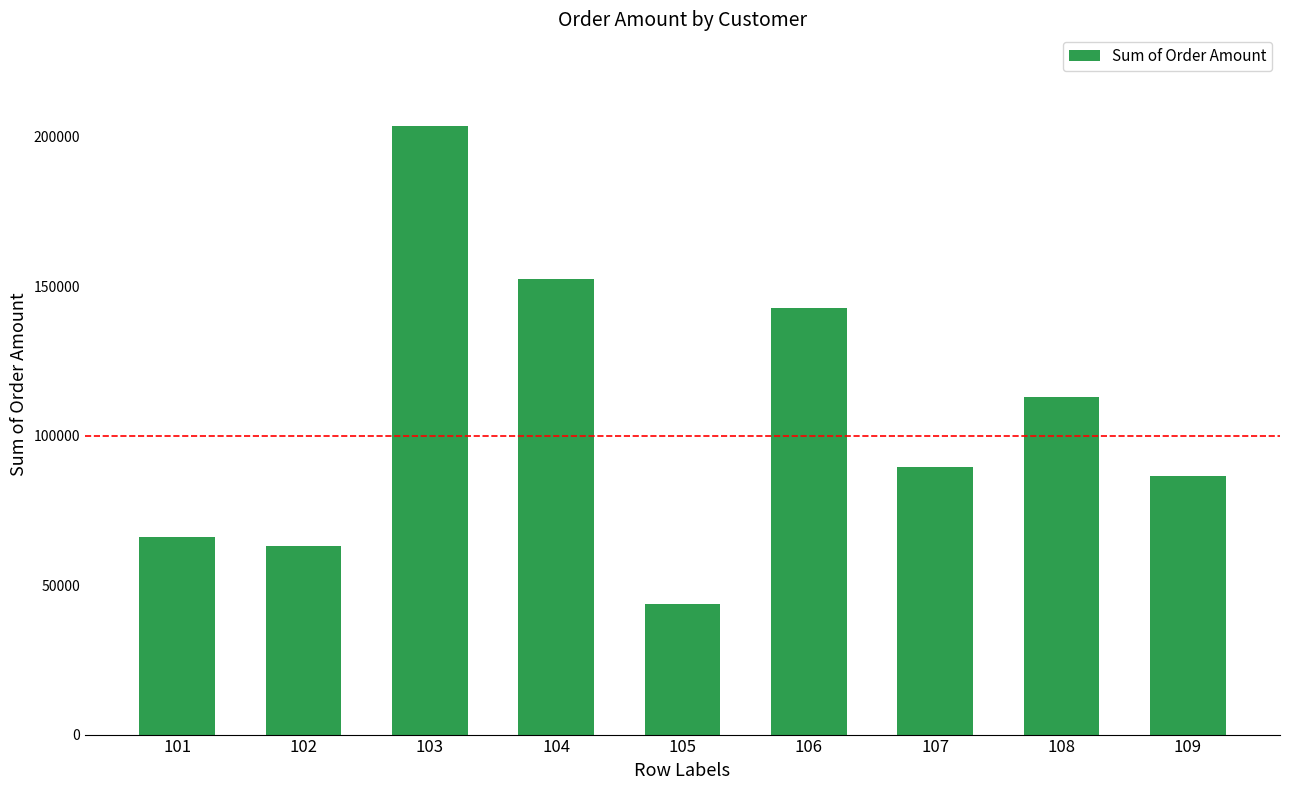

Are the bars grouped side by side (vs. stacked)?

No